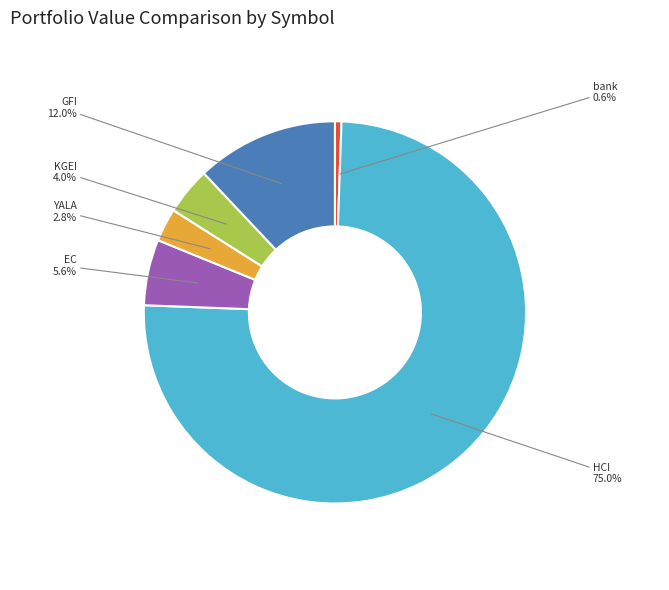

Does any single category account for the majority?

Yes